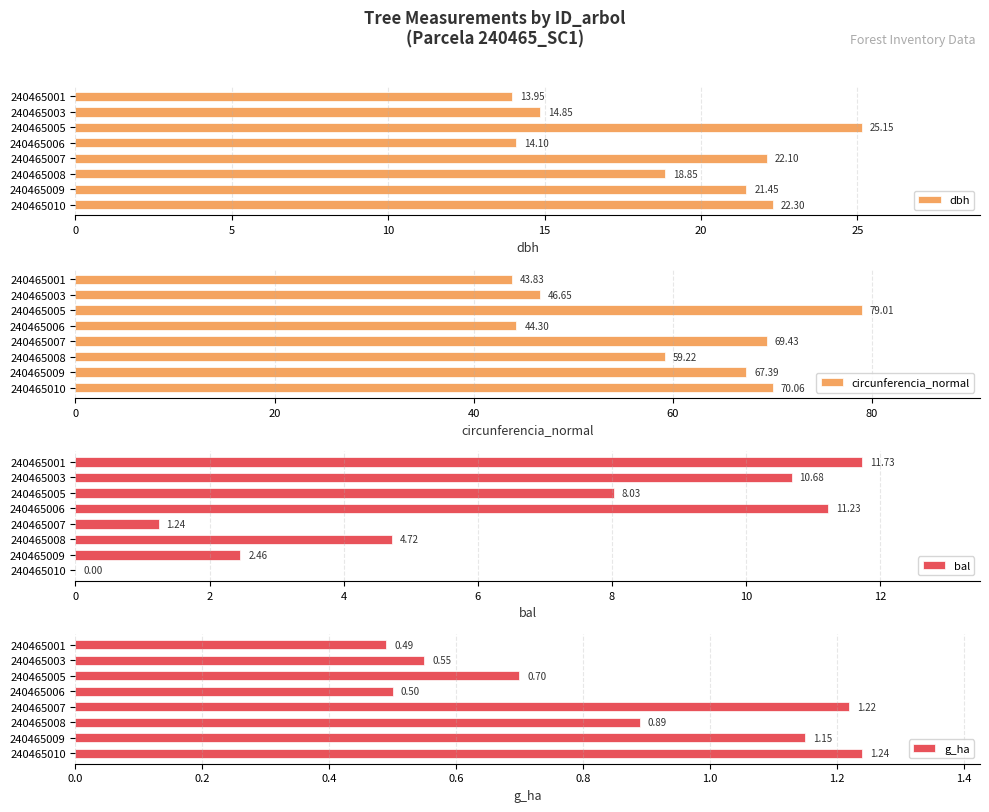

How many bars are there in total?

32